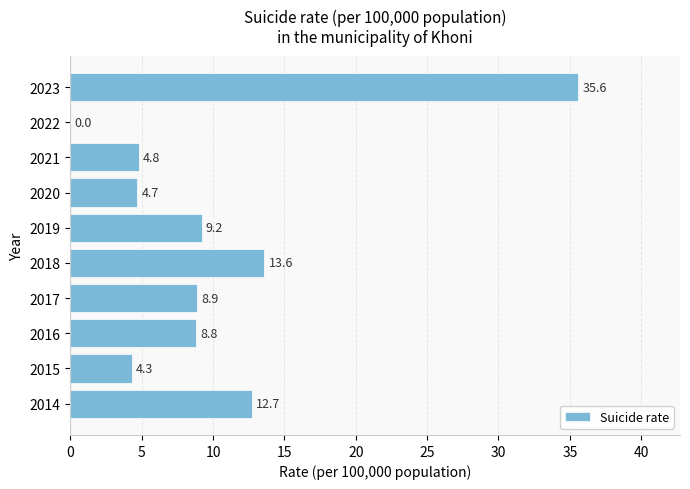

What is the maximum value shown in the chart?

35.6